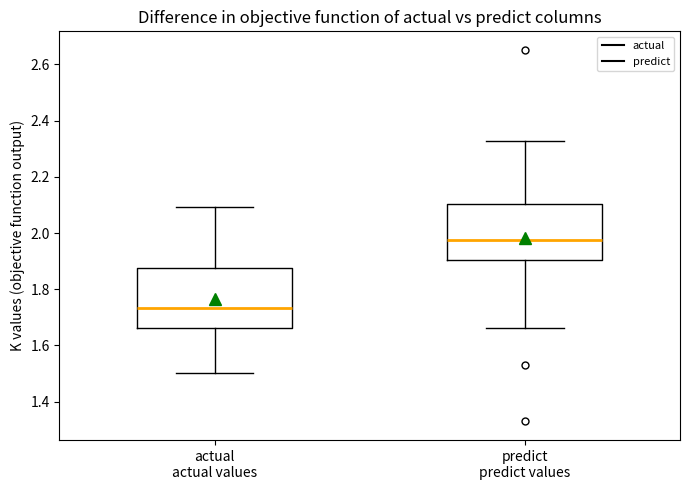

Where does the lower whisker of the box for predict predict values end on the y-axis? The values are not printed on the chart, so give them approximately, as read against the axis.

1.66